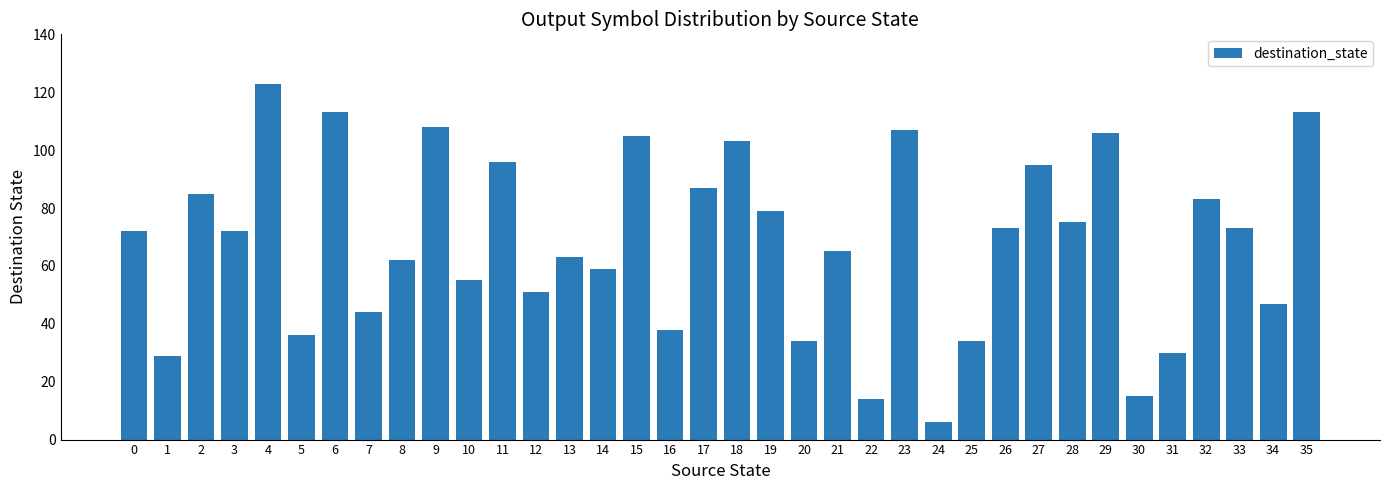

Which label corresponds to the largest value in the chart?

4